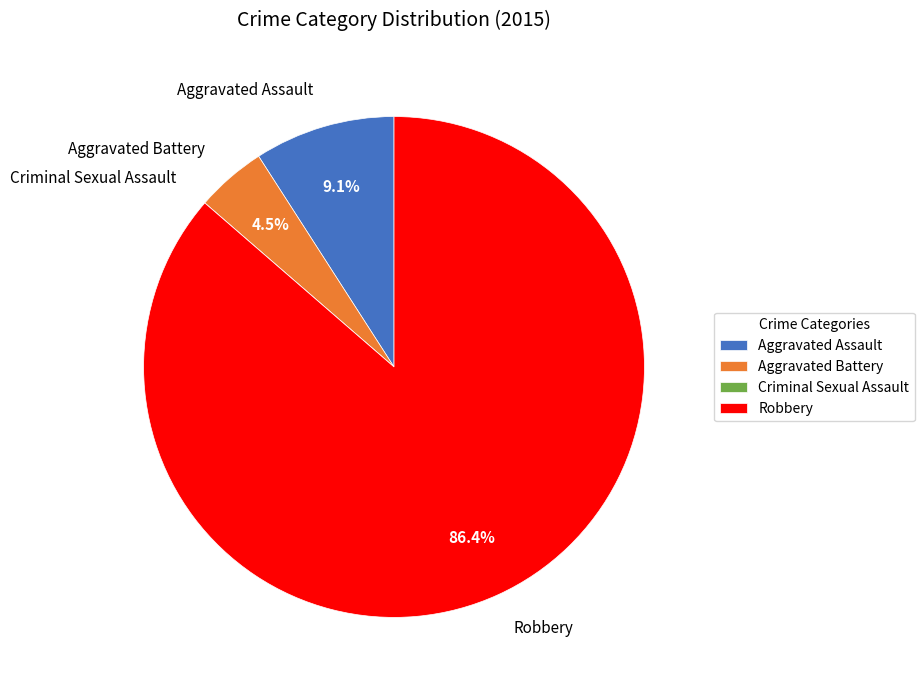

What percentage is the Aggravated Assault slice, to the nearest percent?

9%